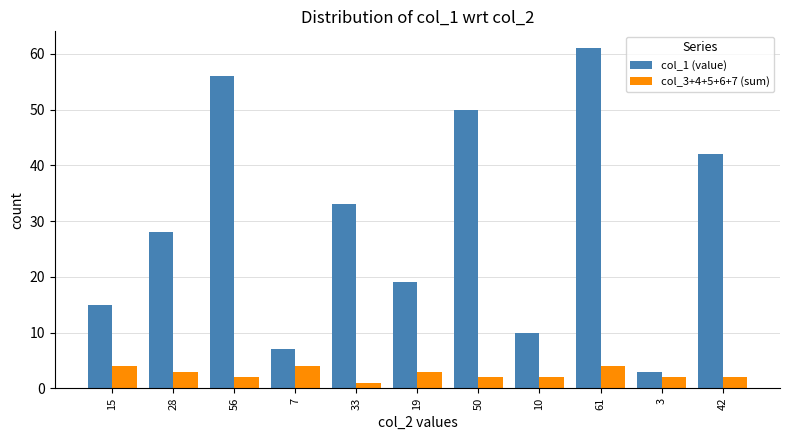

What is the difference between the highest and lowest values at 42?

40